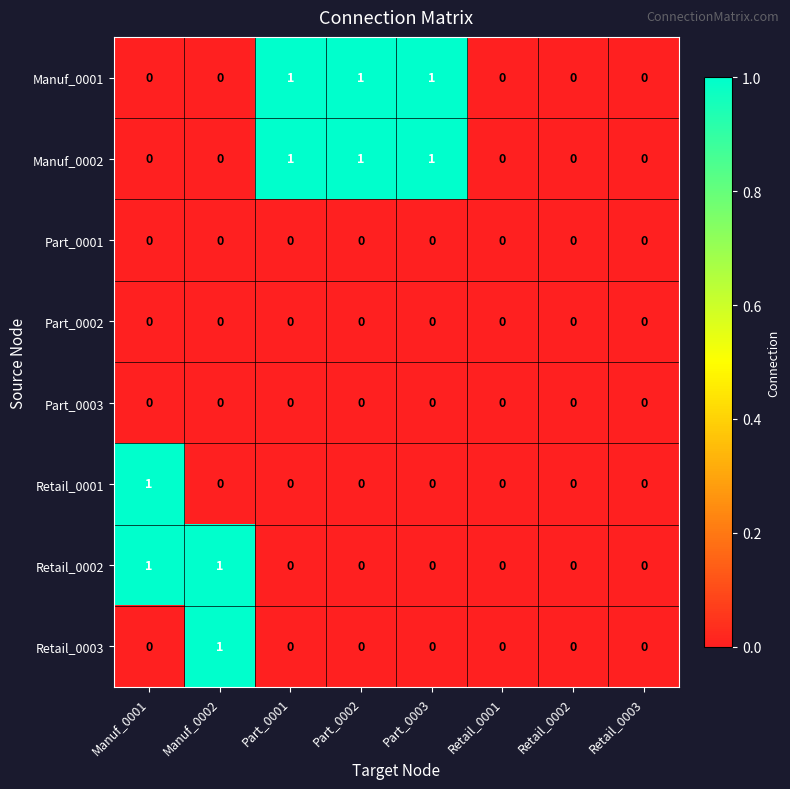

The value of Retail_0003 at Manuf_0002 is 2. True or false?

False